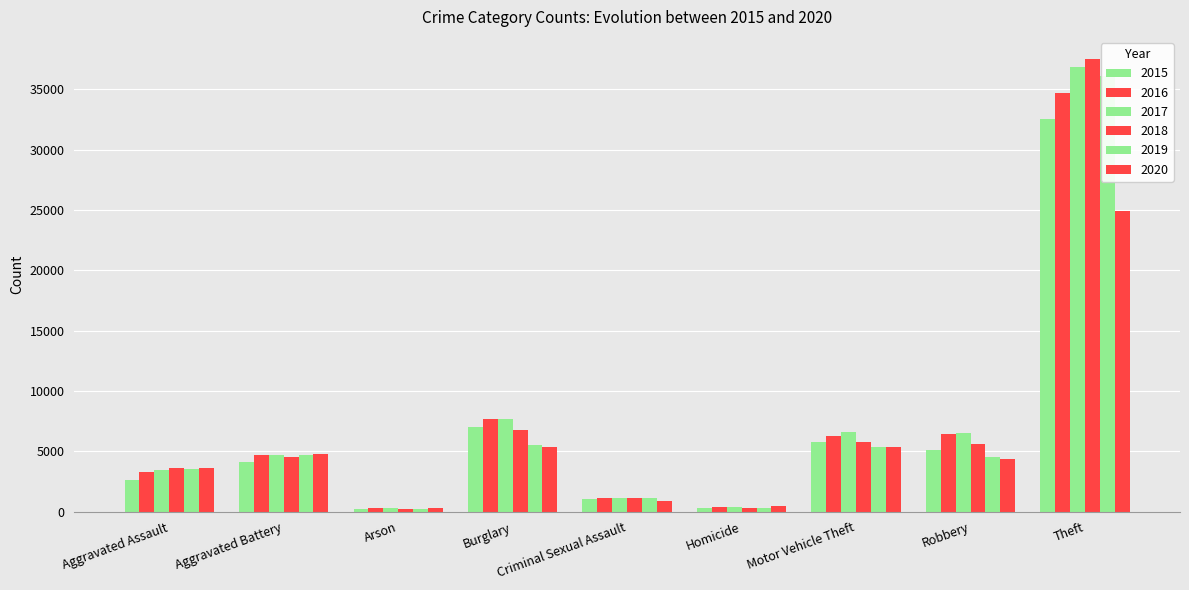

At which label does 2018 first exceed 4506?

Burglary